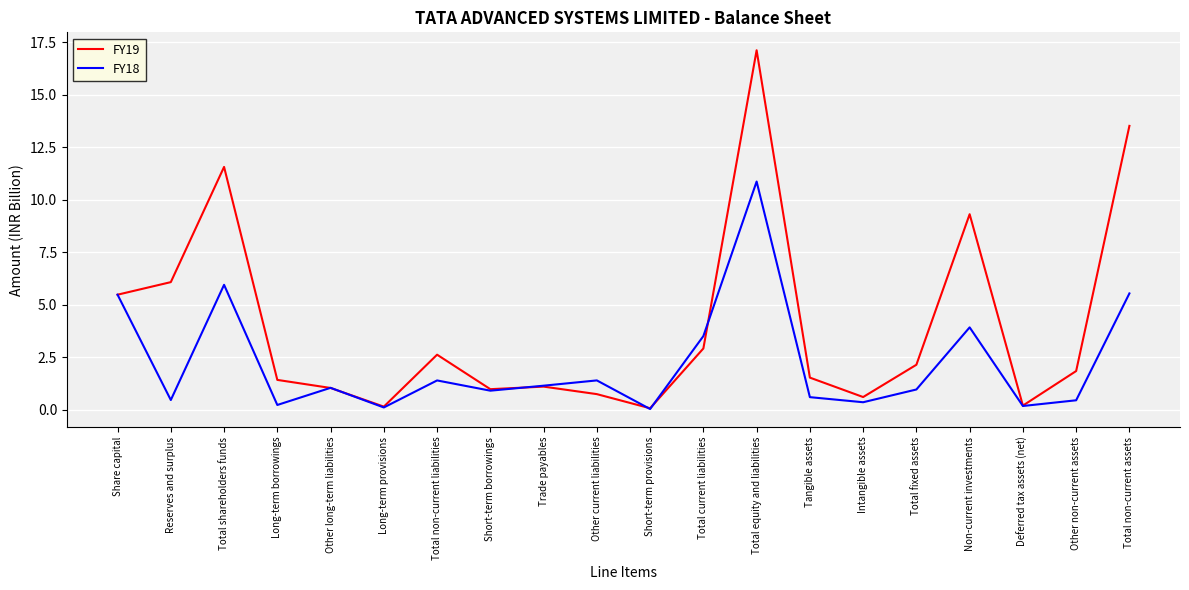

Which series has the widest spread of values?

FY19